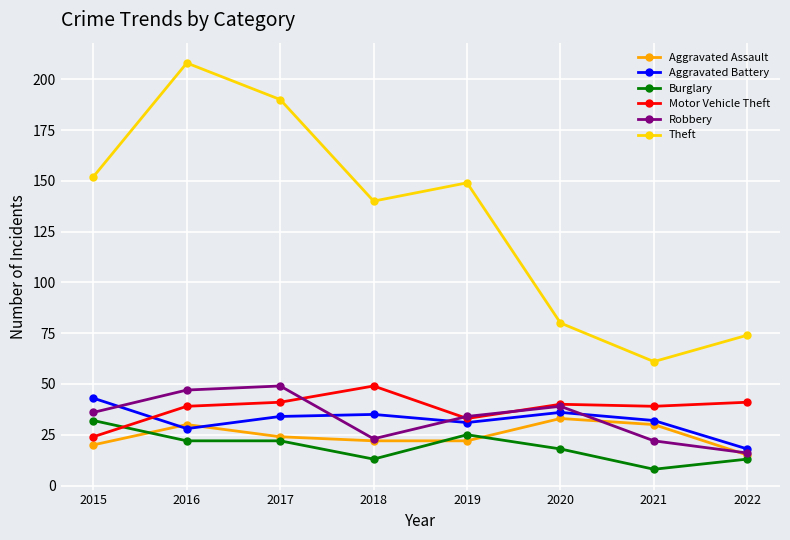

At which category is the sum across all series the highest?

2016